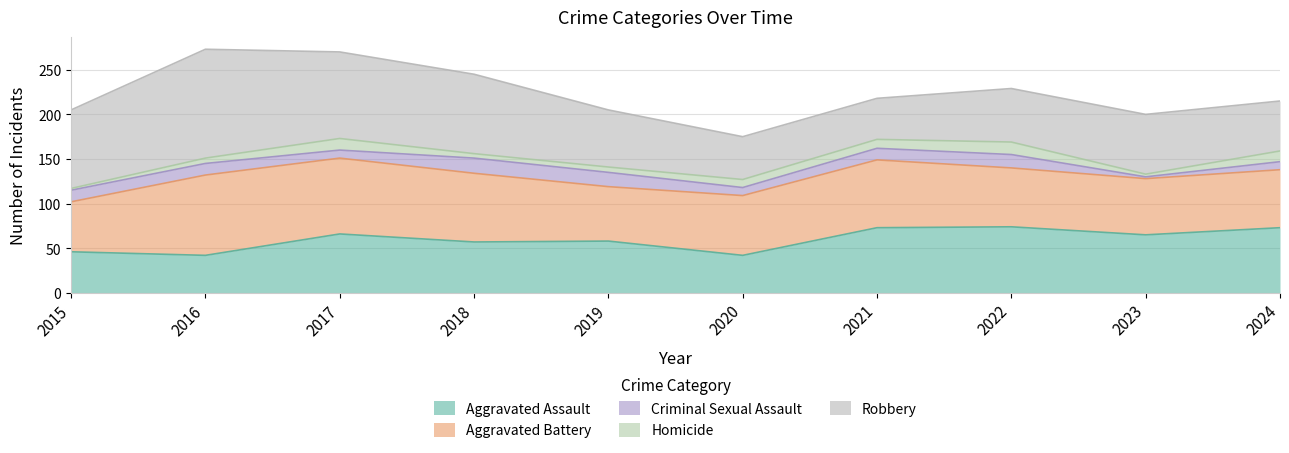

What are all the series names shown in the legend?

Aggravated Assault, Aggravated Battery, Criminal Sexual Assault, Homicide, Robbery